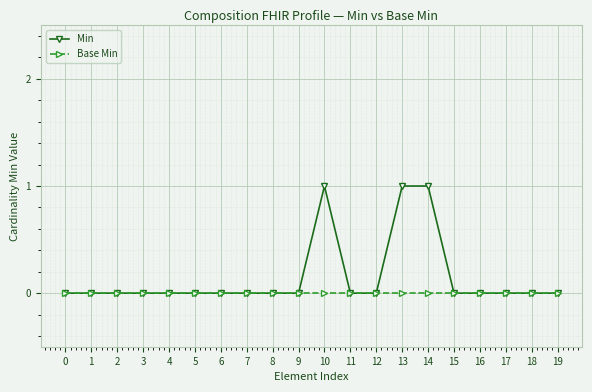

True or false: Min has a value of 0 at 7.

True